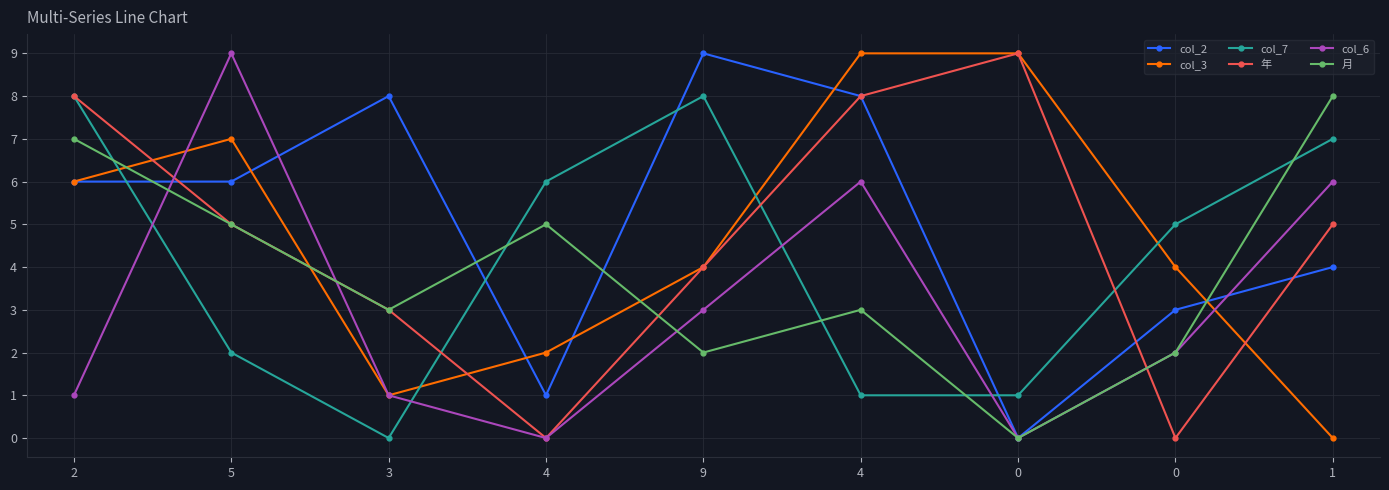

How many values in the col_7 series are below 5?

4